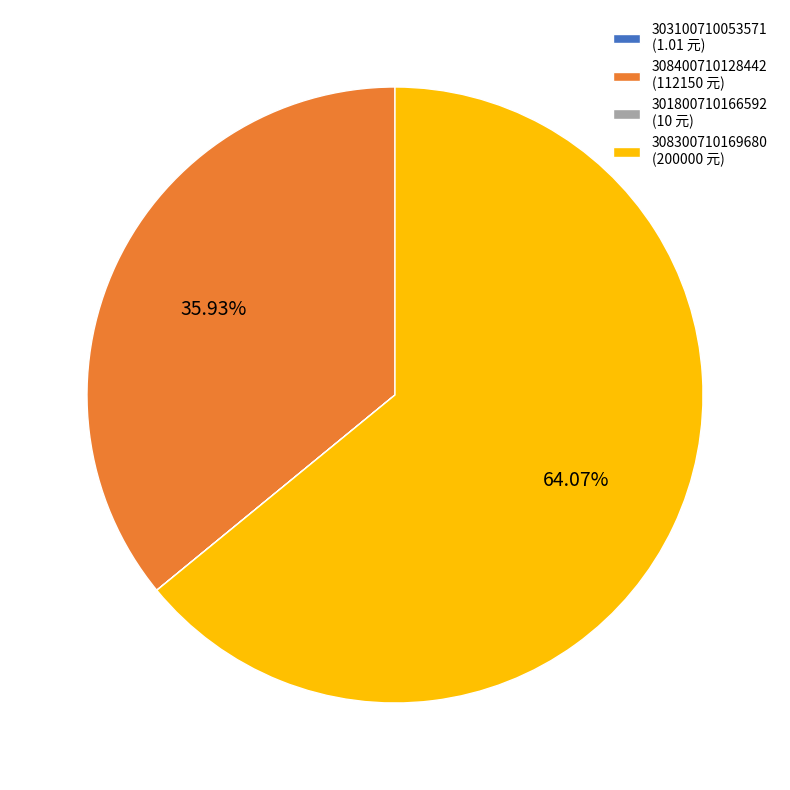

Which category accounts for the majority?

308300710169680 (200000 元)